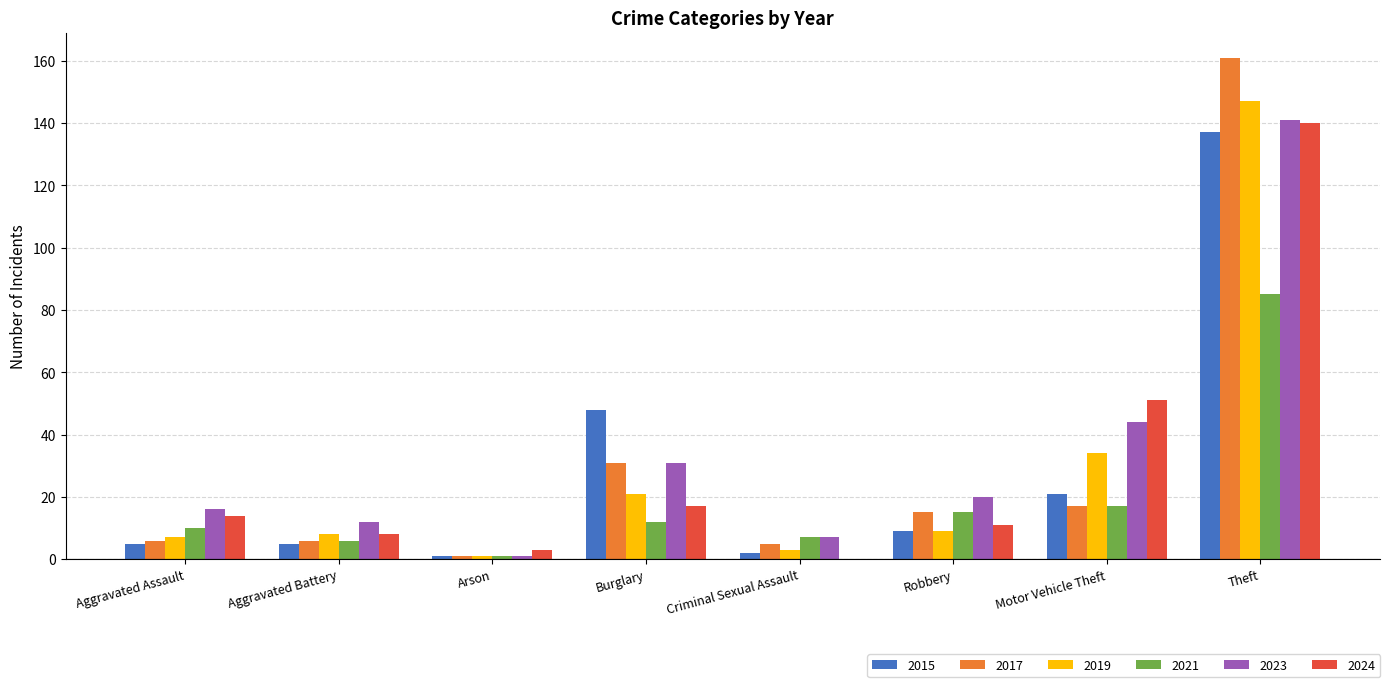

Reading left to right, transcribe all the data shown in this chart.

2015: 5	5	1	48	2	9	21	137
2017: 6	6	1	31	5	15	17	161
2019: 7	8	1	21	3	9	34	147
2021: 10	6	1	12	7	15	17	85
2023: 16	12	1	31	7	20	44	141
2024: 14	8	3	17	0	11	51	140